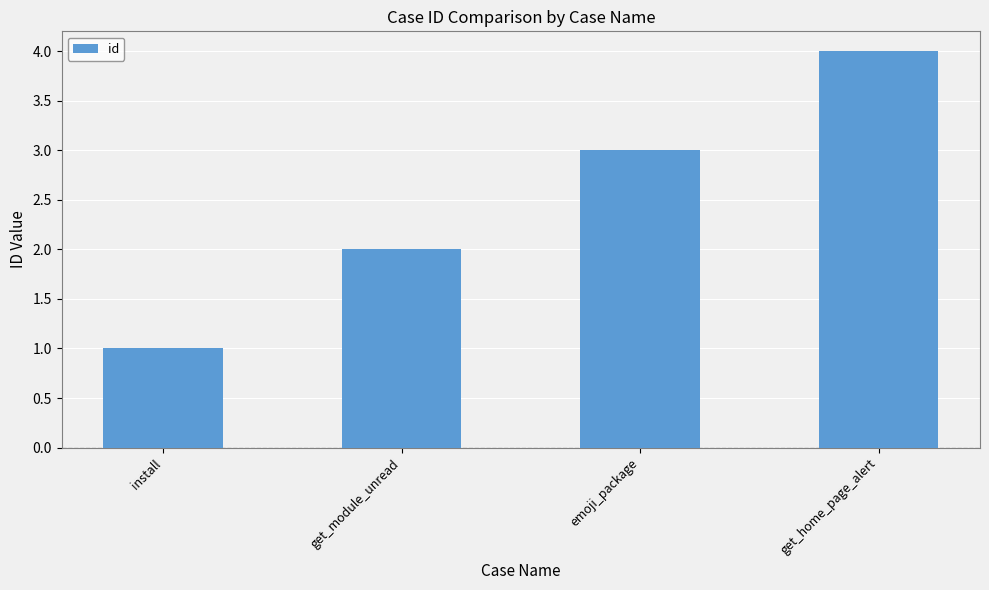

List the labels in order of value, smallest first.

install, get_module_unread, emoji_package, get_home_page_alert